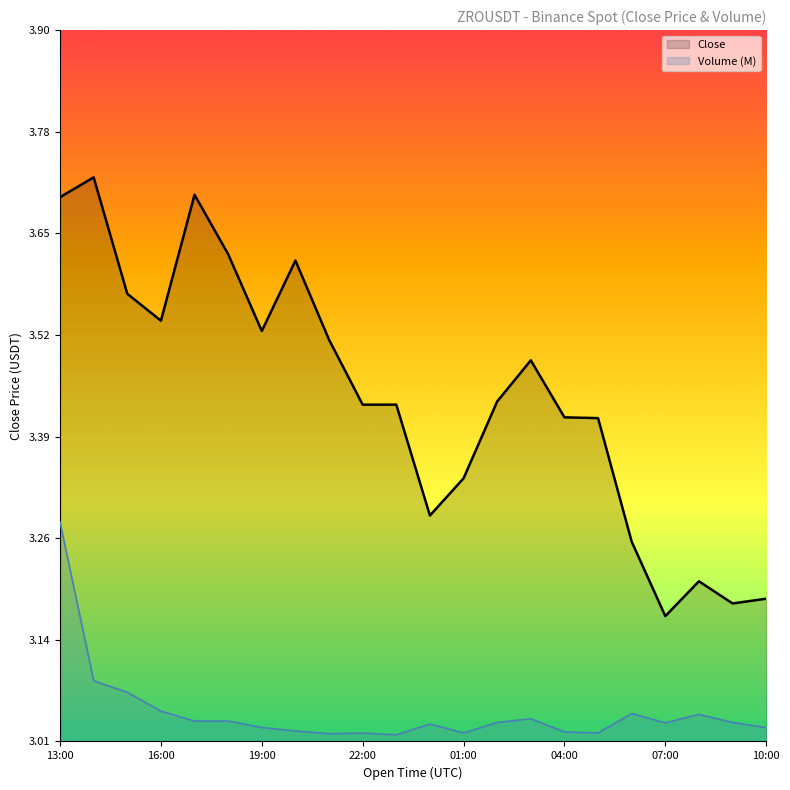

True or false: Volume (M) has a value of 1.0 at 16:00.

False